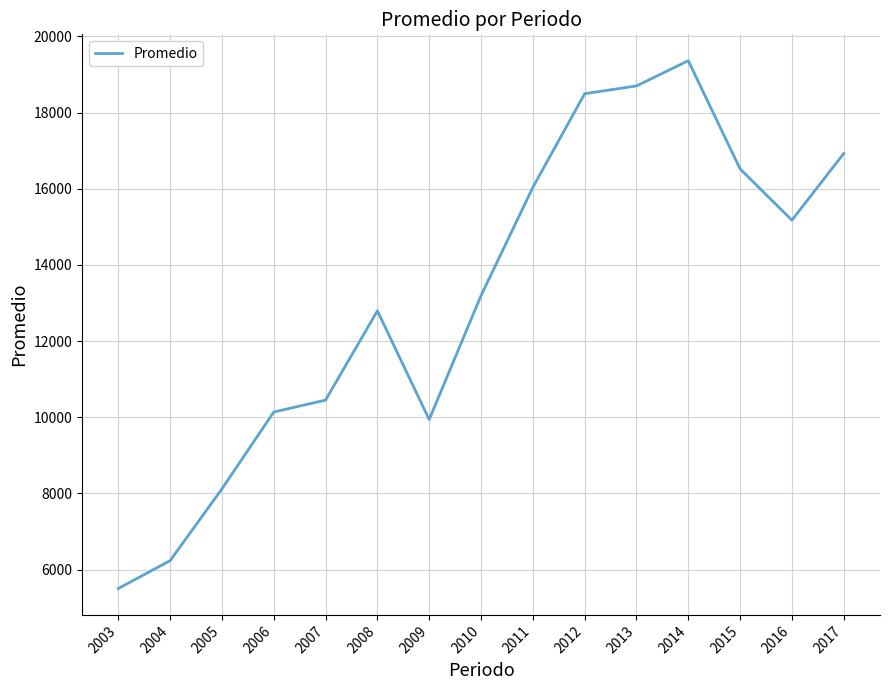

Approximately how many times larger is the value at 2010 compared to 2007?

1.3